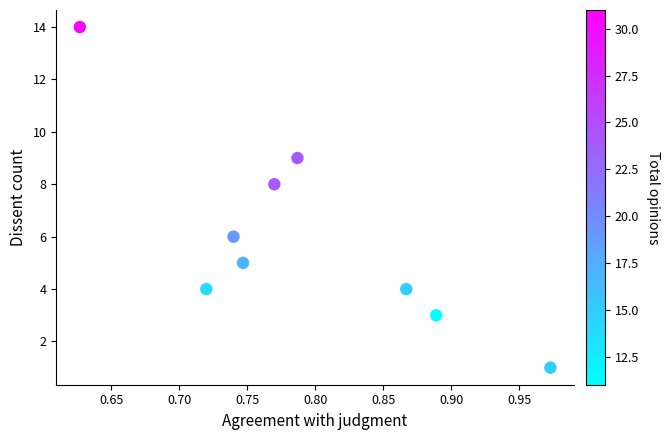

What is the range of Y values (max minus min)?

13